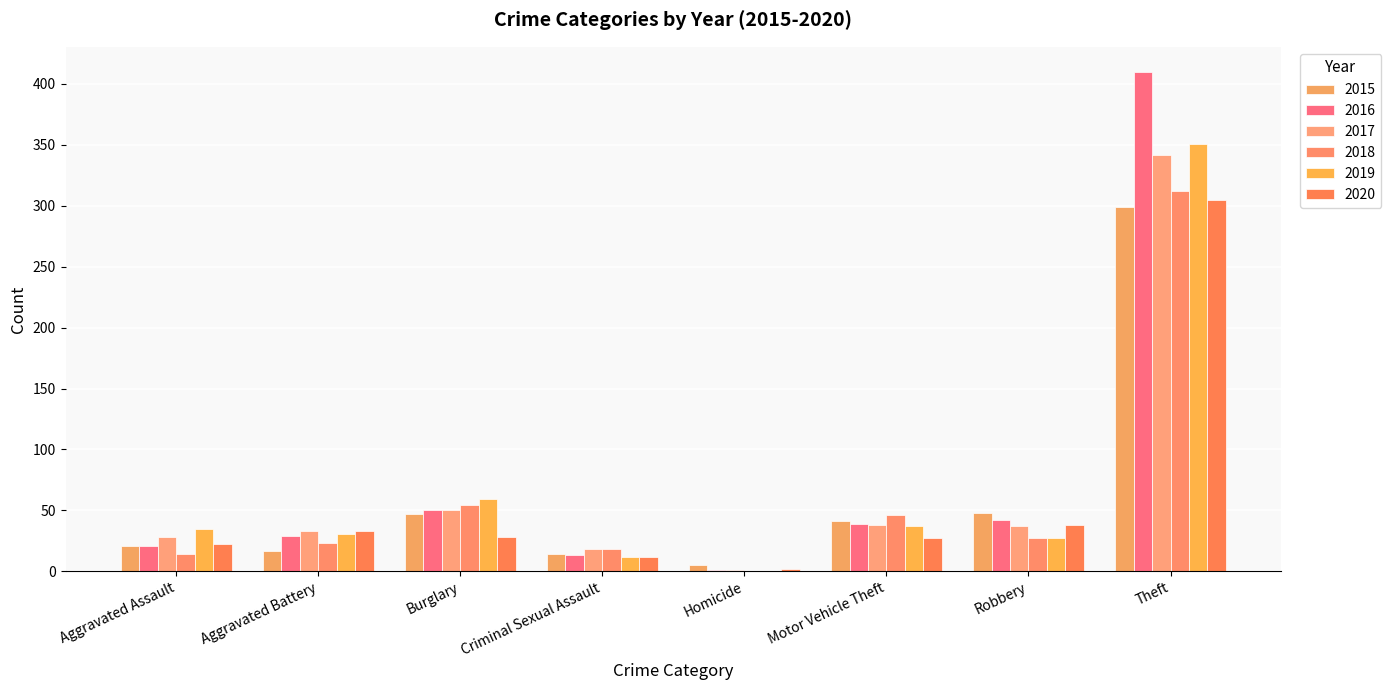

What value does the 2018 series have at Motor Vehicle Theft?

46